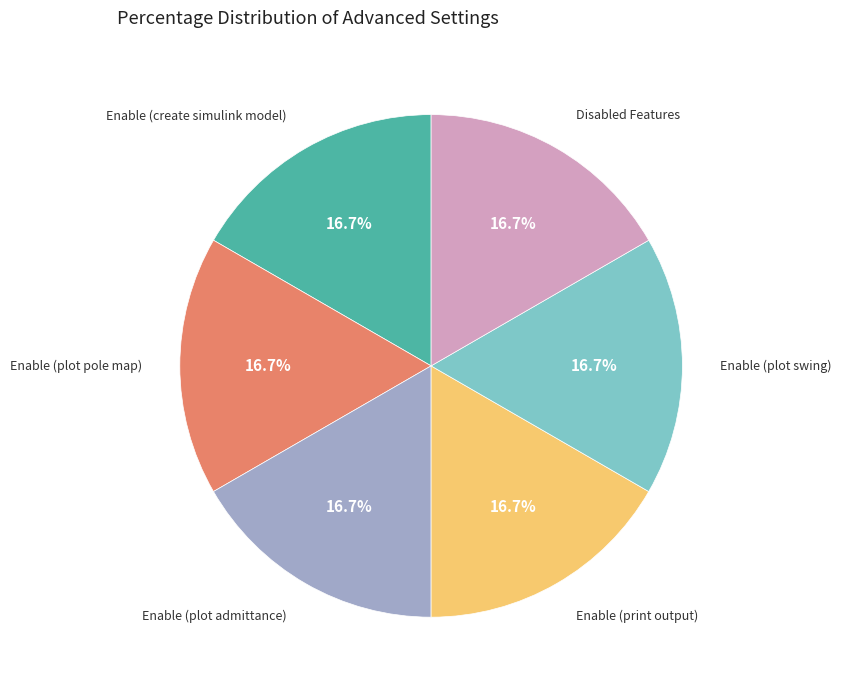

Is there any slice that represents more than half of the pie?

No